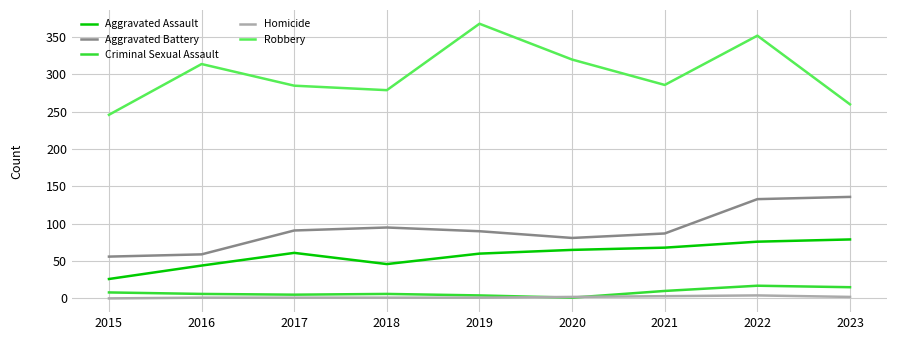

Between 2021 and 2022, which series saw the biggest shift?

Robbery